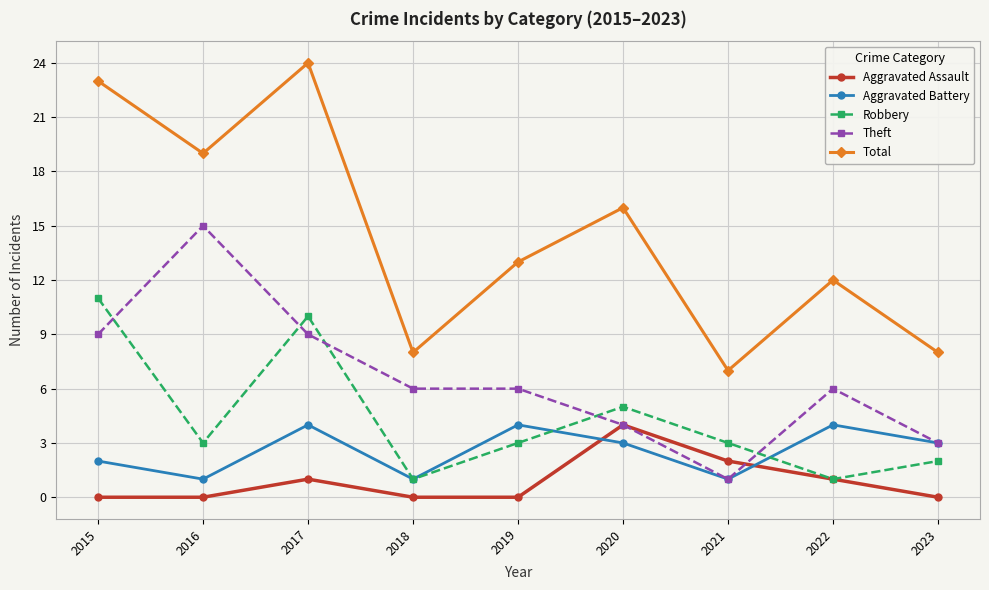

What is the sum of the Robbery values at 2023 and 2022?

3